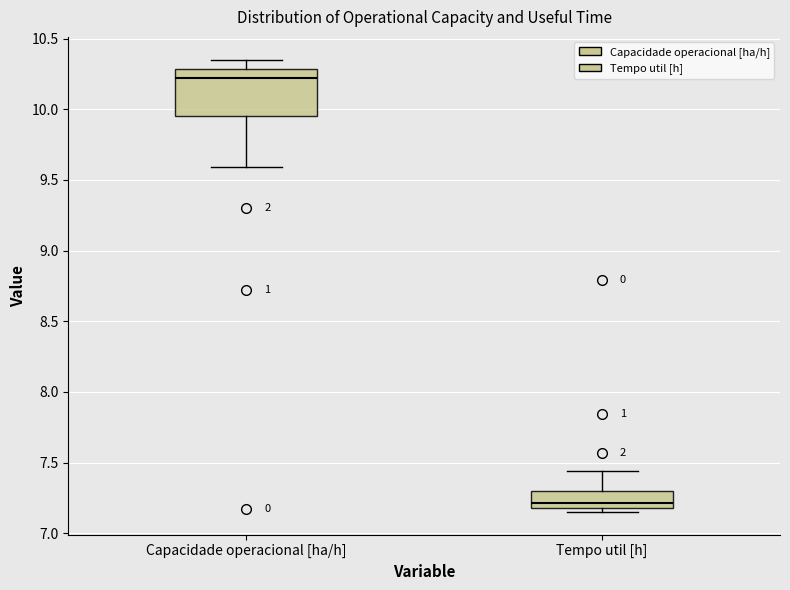

Reading left to right, read every box against the y-axis: the position of its median line, the range the box covers, and the ends of its whiskers. The values are not printed on the chart, so give them approximately, as read against the axis.

Capacidade operacional [ha/h]: median 10.20, box 9.95 to 10.30, whiskers 9.60 to 10.35
Tempo util [h]: median 7.20 (just above the box's lower edge), box 7.20 to 7.30, whiskers 7.15 to 7.45